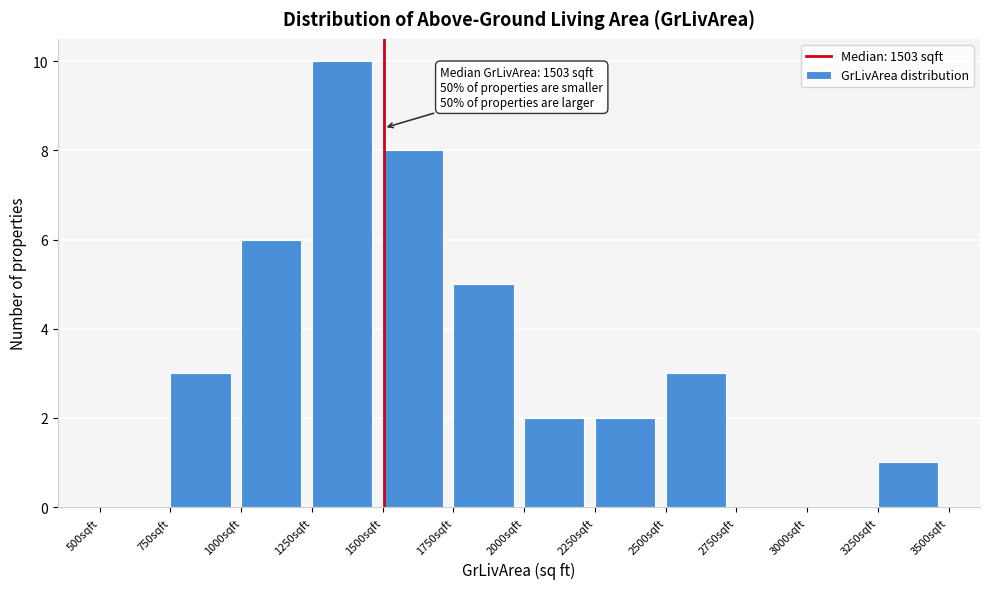

Over which range of the x-axis is the bar tallest?

1250 to 1500